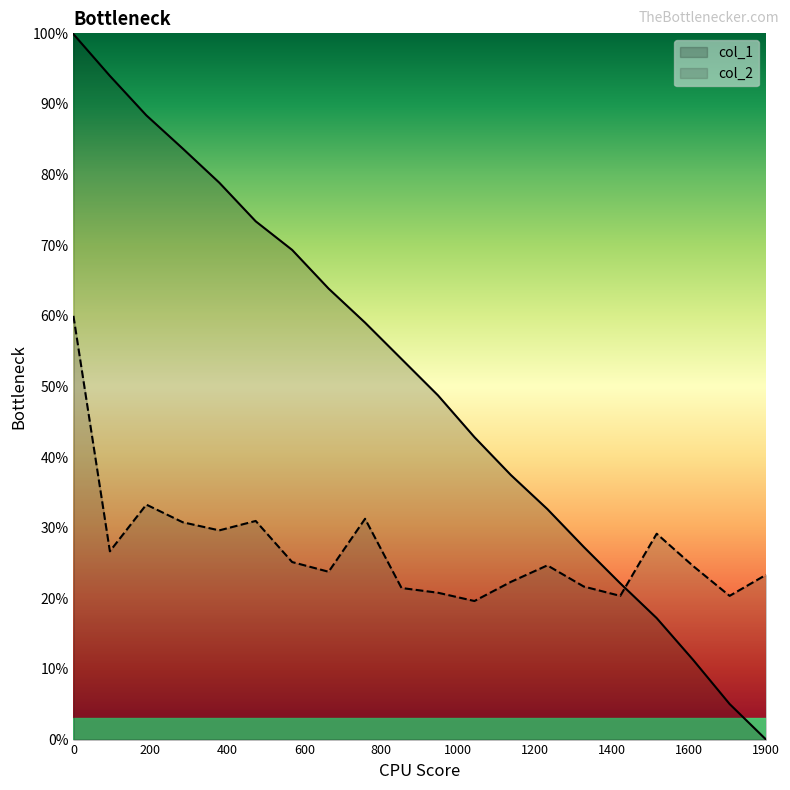

True or false: col_2 and col_1 cross at least once.

True